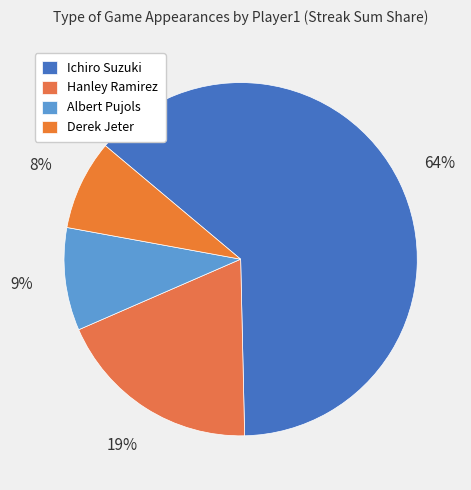

Count the number of slices in the pie.

4